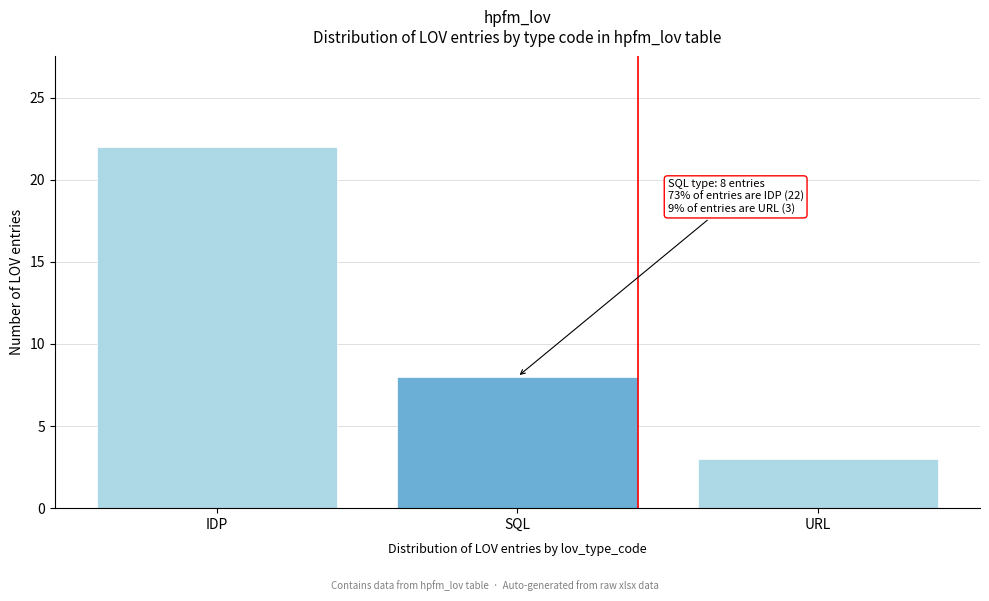

Reading right to left, transcribe all the data shown in this chart.

3	8	22